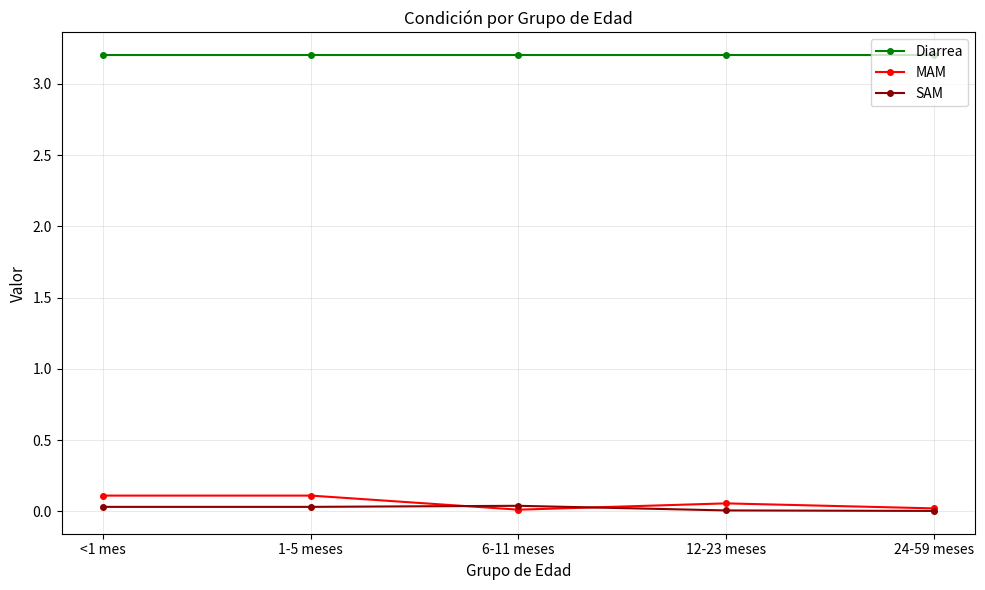

What is the lowest value of the Diarrea series?

3.2